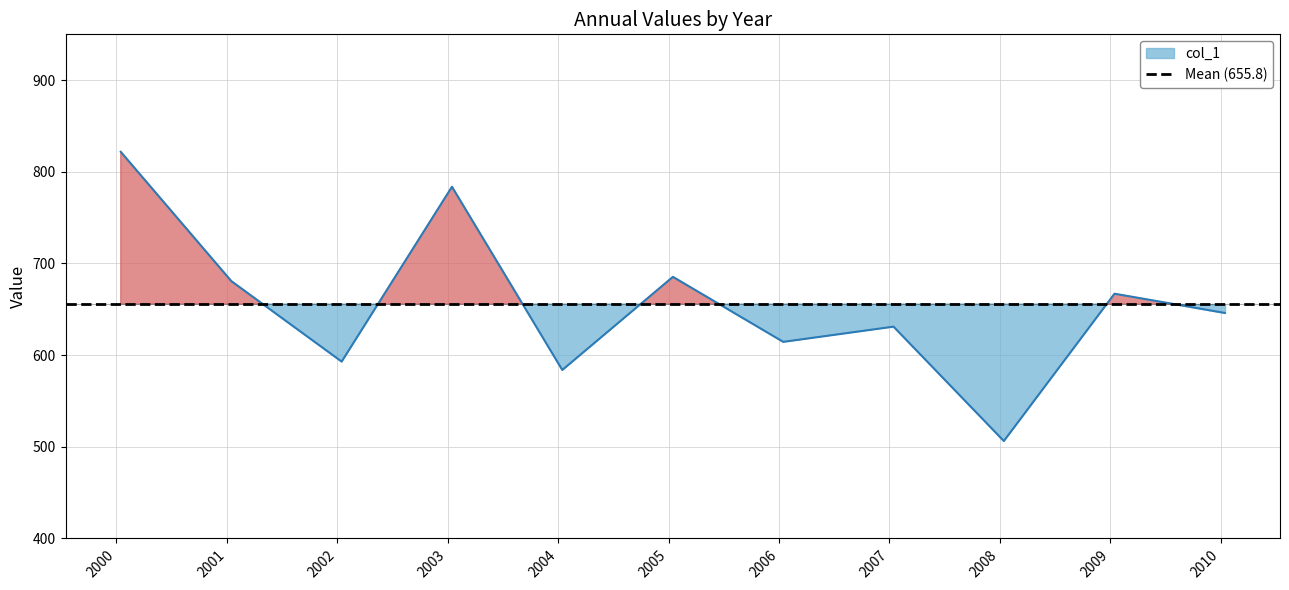

What is the minimum value shown in the chart?

506.3